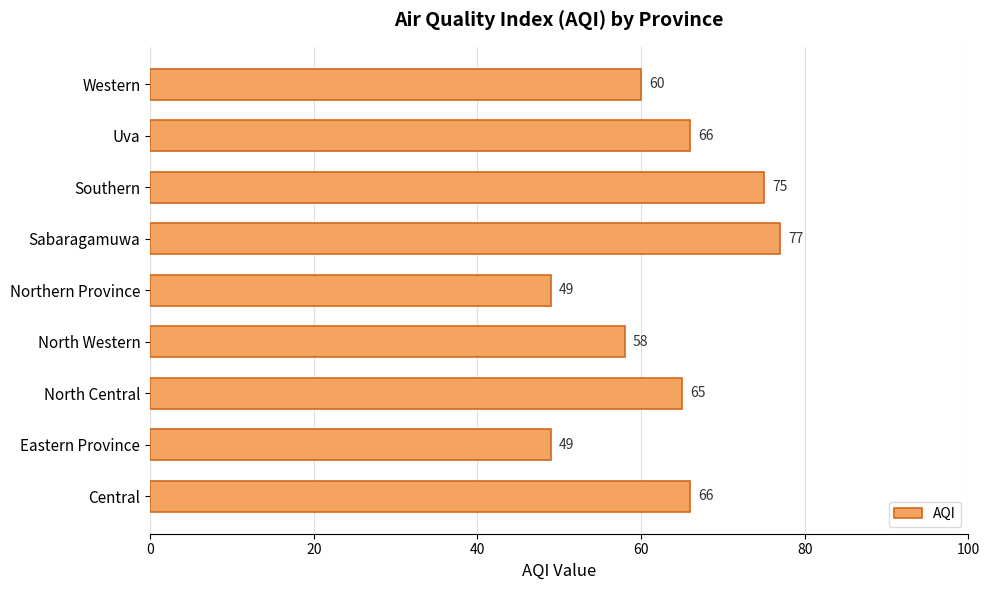

What is the minimum value shown in the chart?

49